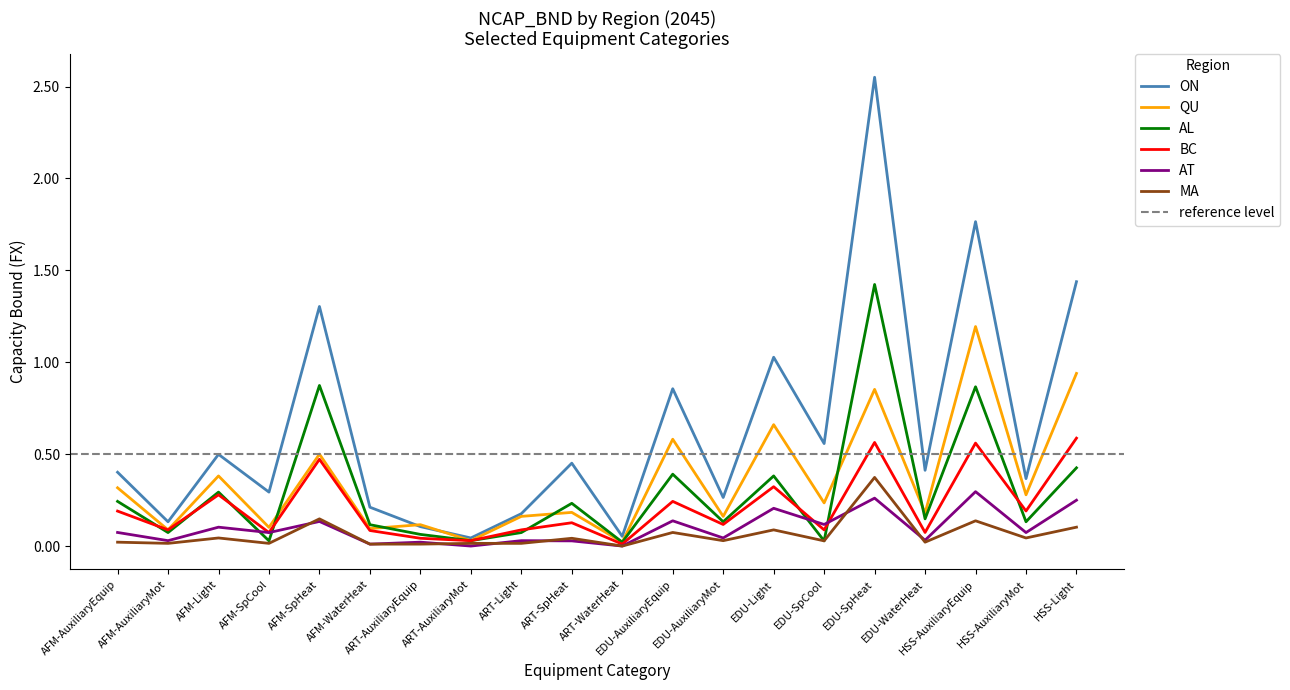

Reading left to right, list all the values displayed in this chart.

ON: AFM-AuxiliaryEquip=0.4	AFM-AuxiliaryMot=0.1	AFM-Light=0.5	AFM-SpCool=0.3	AFM-SpHeat=1.3	AFM-WaterHeat=0.2	ART-AuxiliaryEquip=0.1	ART-AuxiliaryMot=0.0	ART-Light=0.2	ART-SpHeat=0.5	ART-WaterHeat=0.1	EDU-AuxiliaryEquip=0.9	EDU-AuxiliaryMot=0.3	EDU-Light=1.0	EDU-SpCool=0.6	EDU-SpHeat=2.6	EDU-WaterHeat=0.4	HSS-AuxiliaryEquip=1.8	HSS-AuxiliaryMot=0.4	HSS-Light=1.4
QU: AFM-AuxiliaryEquip=0.3	AFM-AuxiliaryMot=0.1	AFM-Light=0.4	AFM-SpCool=0.1	AFM-SpHeat=0.5	AFM-WaterHeat=0.1	ART-AuxiliaryEquip=0.1	ART-AuxiliaryMot=0.0	ART-Light=0.2	ART-SpHeat=0.2	ART-WaterHeat=0.0	EDU-AuxiliaryEquip=0.6	EDU-AuxiliaryMot=0.2	EDU-Light=0.7	EDU-SpCool=0.2	EDU-SpHeat=0.9	EDU-WaterHeat=0.2	HSS-AuxiliaryEquip=1.2	HSS-AuxiliaryMot=0.3	HSS-Light=0.9
AL: AFM-AuxiliaryEquip=0.2	AFM-AuxiliaryMot=0.1	AFM-Light=0.3	AFM-SpCool=0.0	AFM-SpHeat=0.9	AFM-WaterHeat=0.1	ART-AuxiliaryEquip=0.1	ART-AuxiliaryMot=0.0	ART-Light=0.1	ART-SpHeat=0.2	ART-WaterHeat=0.0	EDU-AuxiliaryEquip=0.4	EDU-AuxiliaryMot=0.1	EDU-Light=0.4	EDU-SpCool=0.0	EDU-SpHeat=1.4	EDU-WaterHeat=0.1	HSS-AuxiliaryEquip=0.9	HSS-AuxiliaryMot=0.1	HSS-Light=0.4
BC: AFM-AuxiliaryEquip=0.2	AFM-AuxiliaryMot=0.1	AFM-Light=0.3	AFM-SpCool=0.1	AFM-SpHeat=0.5	AFM-WaterHeat=0.1	ART-AuxiliaryEquip=0.0	ART-AuxiliaryMot=0.0	ART-Light=0.1	ART-SpHeat=0.1	ART-WaterHeat=0.0	EDU-AuxiliaryEquip=0.2	EDU-AuxiliaryMot=0.1	EDU-Light=0.3	EDU-SpCool=0.1	EDU-SpHeat=0.6	EDU-WaterHeat=0.1	HSS-AuxiliaryEquip=0.6	HSS-AuxiliaryMot=0.2	HSS-Light=0.6
AT: AFM-AuxiliaryEquip=0.1	AFM-AuxiliaryMot=0.0	AFM-Light=0.1	AFM-SpCool=0.1	AFM-SpHeat=0.1	AFM-WaterHeat=0.0	ART-AuxiliaryEquip=0.0	ART-AuxiliaryMot=0.0	ART-Light=0.0	ART-SpHeat=0.0	ART-WaterHeat=0.0	EDU-AuxiliaryEquip=0.1	EDU-AuxiliaryMot=0.0	EDU-Light=0.2	EDU-SpCool=0.1	EDU-SpHeat=0.3	EDU-WaterHeat=0.0	HSS-AuxiliaryEquip=0.3	HSS-AuxiliaryMot=0.1	HSS-Light=0.2
MA: AFM-AuxiliaryEquip=0.0	AFM-AuxiliaryMot=0.0	AFM-Light=0.0	AFM-SpCool=0.0	AFM-SpHeat=0.1	AFM-WaterHeat=0.0	ART-AuxiliaryEquip=0.0	ART-AuxiliaryMot=0.0	ART-Light=0.0	ART-SpHeat=0.0	ART-WaterHeat=0.0	EDU-AuxiliaryEquip=0.1	EDU-AuxiliaryMot=0.0	EDU-Light=0.1	EDU-SpCool=0.0	EDU-SpHeat=0.4	EDU-WaterHeat=0.0	HSS-AuxiliaryEquip=0.1	HSS-AuxiliaryMot=0.0	HSS-Light=0.1